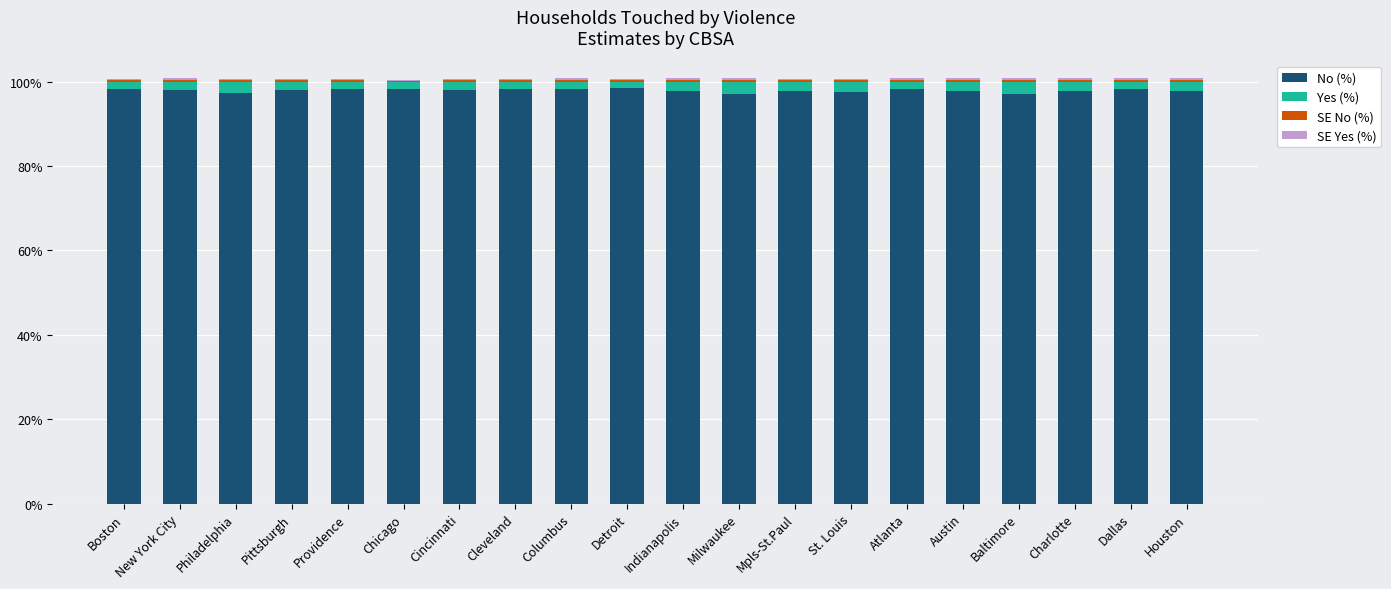

What is the maximum value for No (%)?

98.4